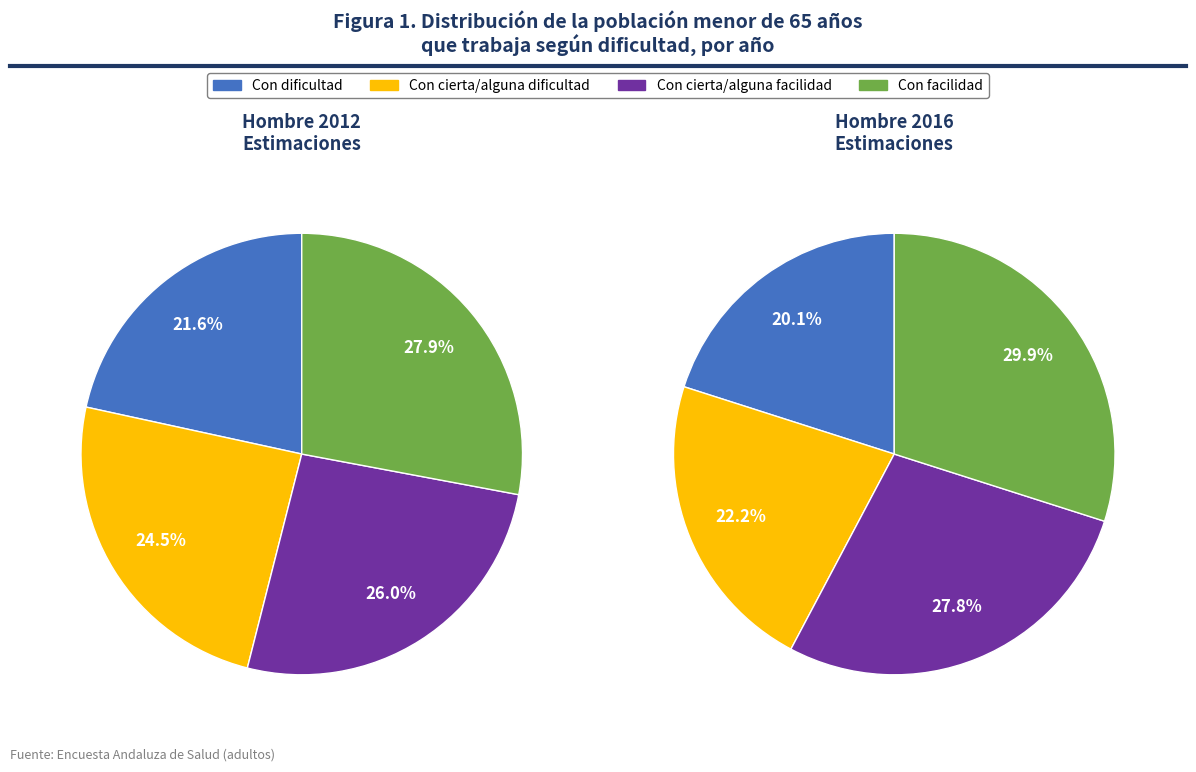

To the nearest percent, what is the combined percentage of Con dificultad and Con cierta/alguna dificultad?

46%